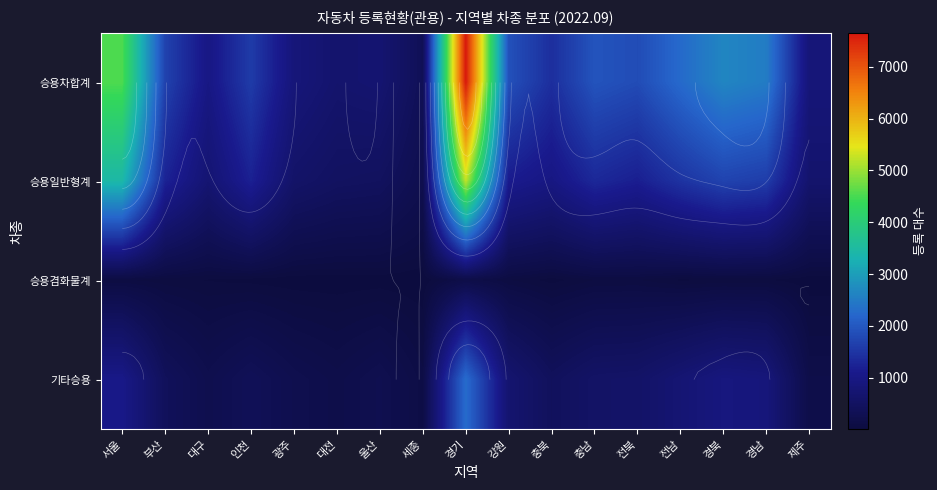

Read the 승용겸화물계 value at 부산.

44